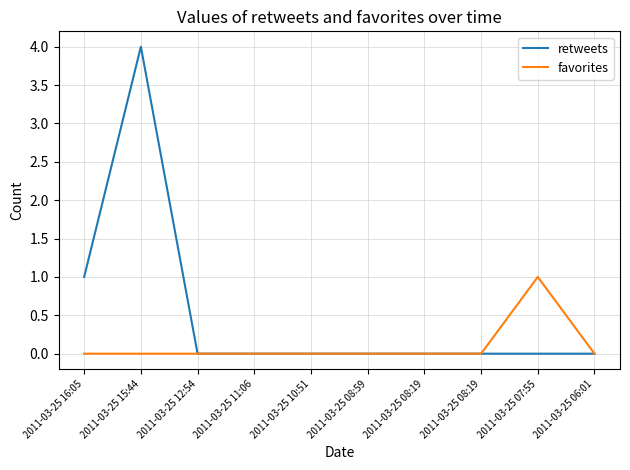

What are all the series names shown in the legend?

retweets, favorites